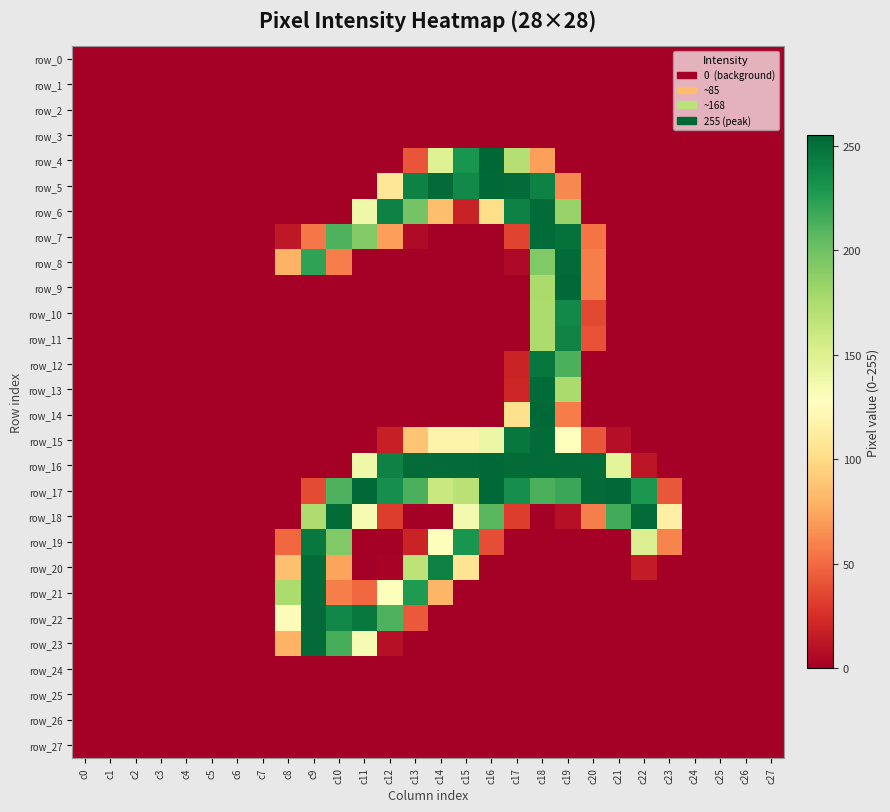

At which category is the sum across all series the highest?

c18